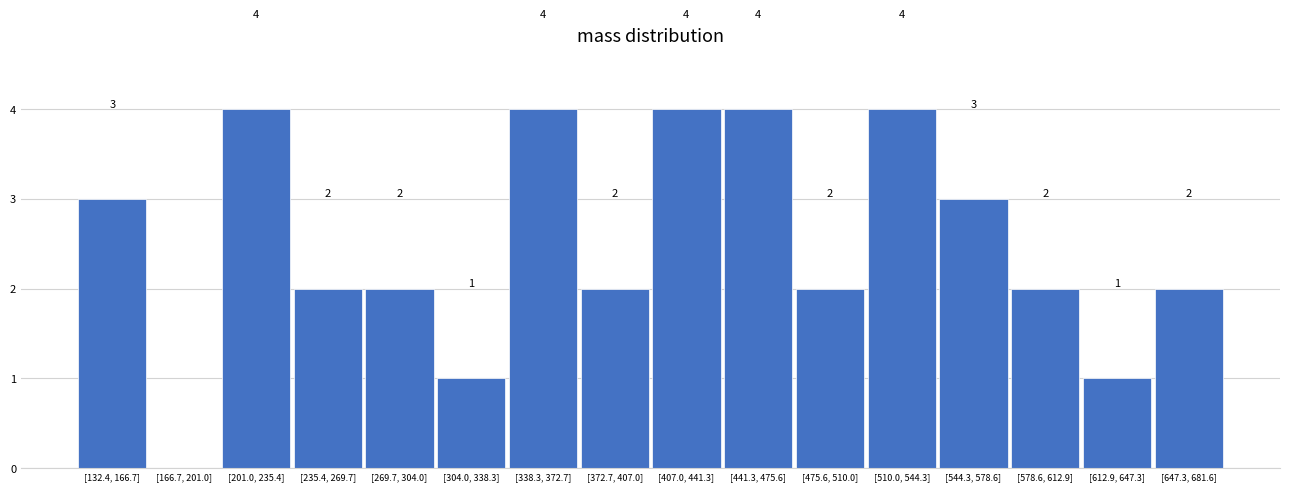

Reading right to left, list all the values displayed in this chart.

[647.3, 681.6]=2	[612.9, 647.3]=1	[578.6, 612.9]=2	[544.3, 578.6]=3	[510.0, 544.3]=4	[475.6, 510.0]=2	[441.3, 475.6]=4	[407.0, 441.3]=4	[372.7, 407.0]=2	[338.3, 372.7]=4	[304.0, 338.3]=1	[269.7, 304.0]=2	[235.4, 269.7]=2	[201.0, 235.4]=4	[166.7, 201.0]=0	[132.4, 166.7]=3